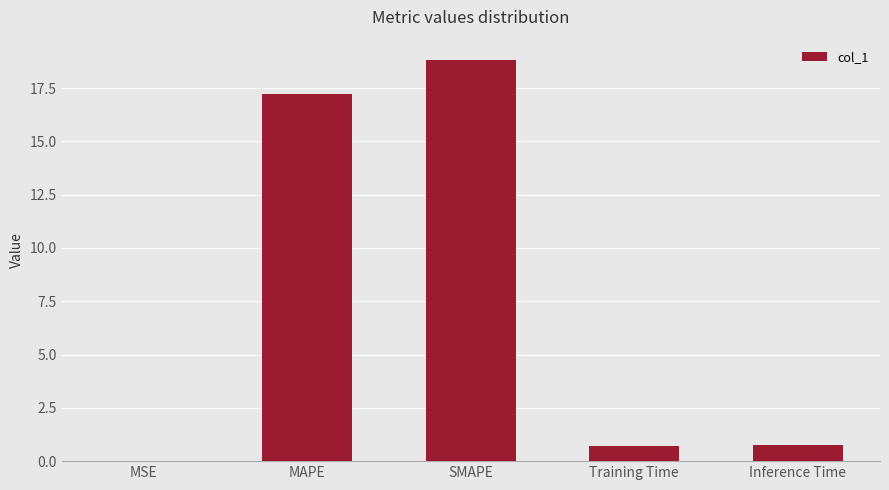

True or false: the data shows 17.2 at MAPE.

True